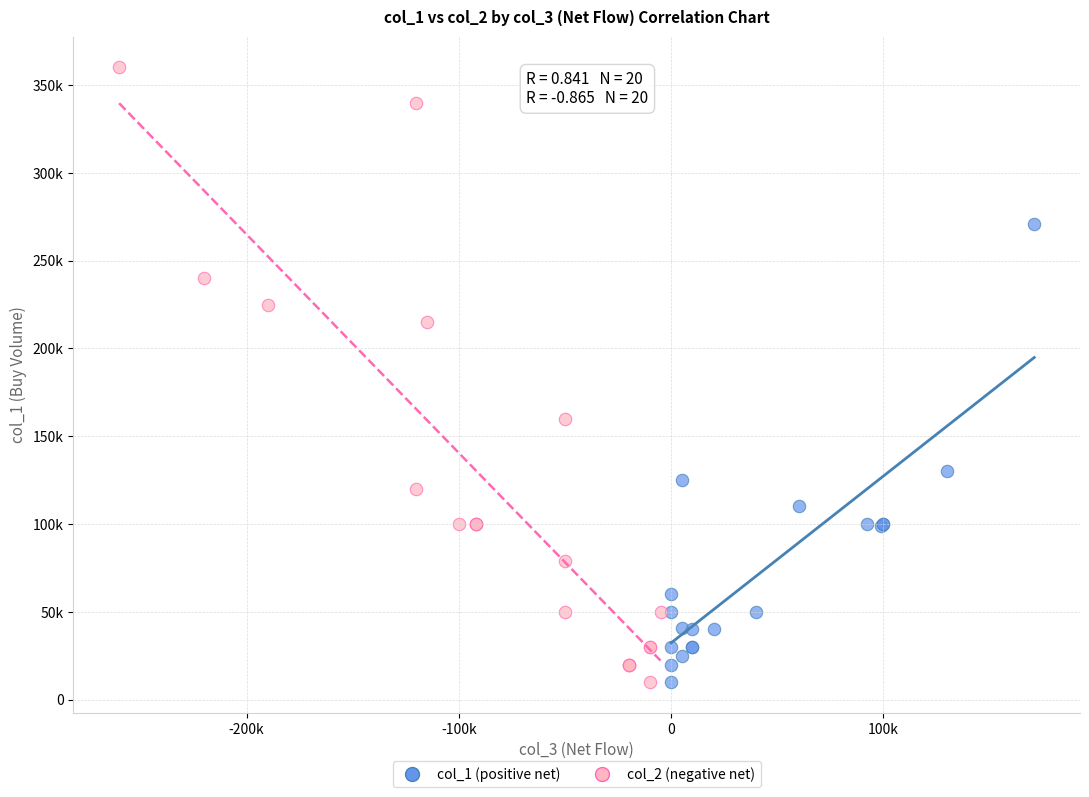

What are all the series names shown in the legend?

col_1 (positive net), col_2 (negative net)